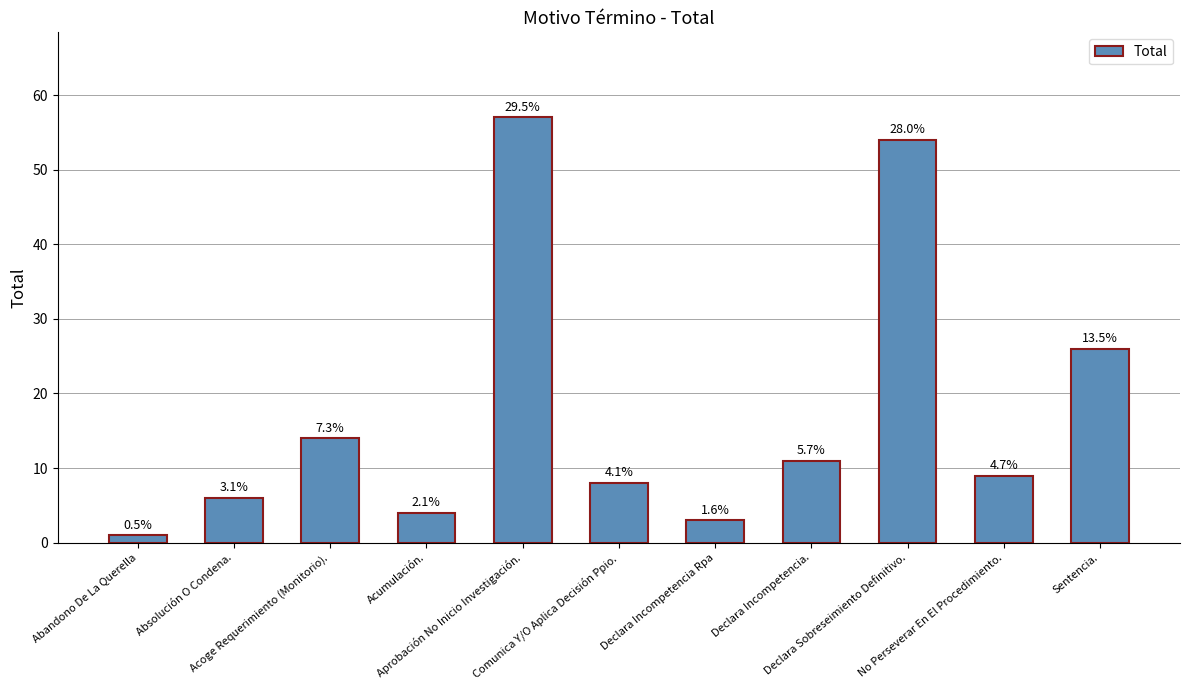

How many bars are there in total?

11